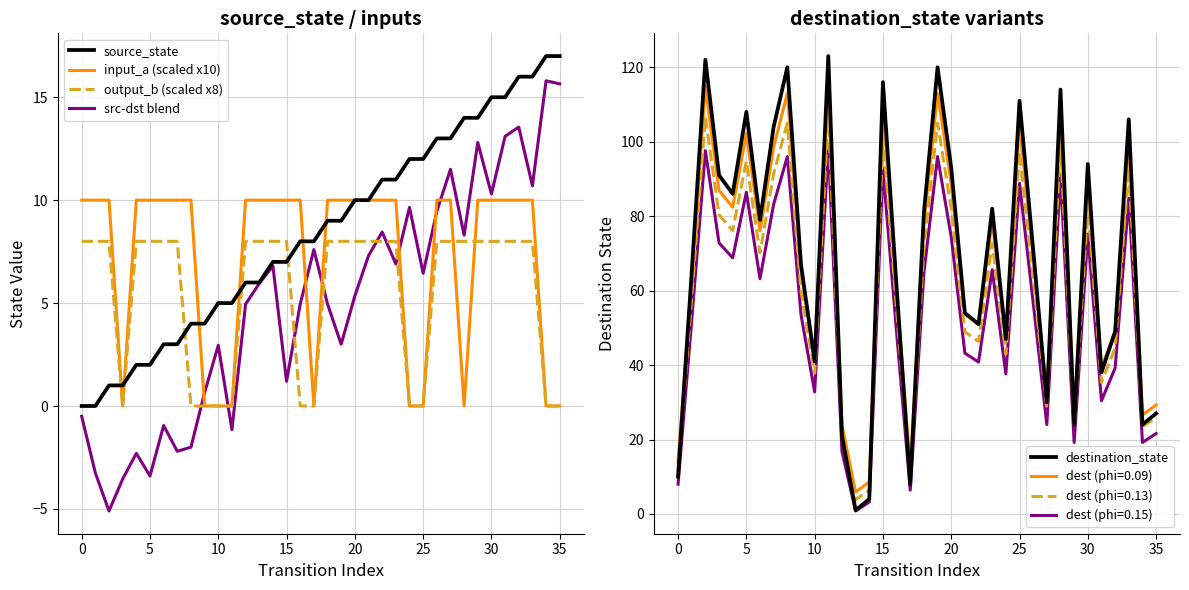

Rank the series by their maximum value, from highest to lowest.

destination_state, source_state, src-dst blend, input_a (scaled x10), output_b (scaled x8)